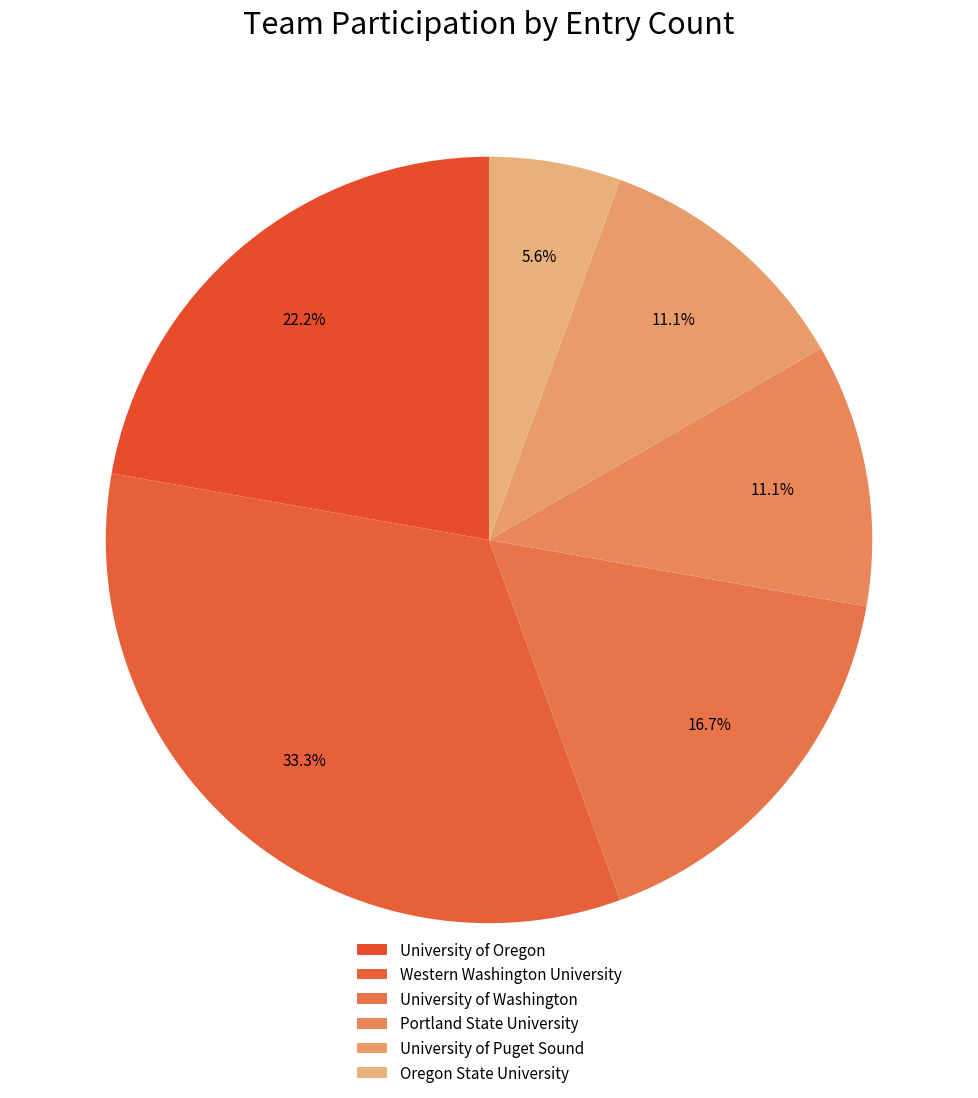

What is the change in value from Western Washington University to Portland State University?

-4